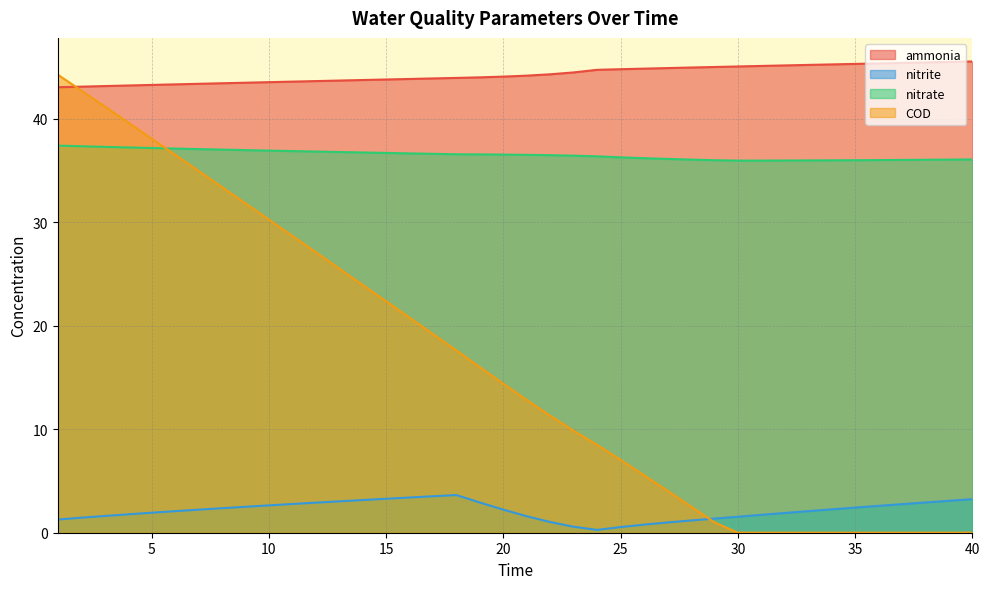

Reading right to left, what are all the values shown in this chart?

ammonia: 40=45.5	39=45.5	38=45.4	37=45.4	36=45.3	35=45.3	34=45.3	33=45.2	32=45.2	31=45.1	30=45.1	29=45.0	28=45.0	27=44.9	26=44.8	25=44.8	24=44.7	23=44.5	22=44.3	21=44.2	20=44.1	19=44.0	18=43.9	17=43.9	16=43.8	15=43.8	14=43.7	13=43.7	12=43.6	11=43.6	10=43.5	9=43.5	8=43.4	7=43.4	6=43.3	5=43.3	4=43.2	3=43.2	2=43.1	1=43.0
nitrite: 40=3.2	39=3.1	38=2.9	37=2.8	36=2.6	35=2.4	34=2.3	33=2.1	32=1.9	31=1.7	30=1.5	29=1.4	28=1.2	27=1.0	26=0.8	25=0.5	24=0.3	23=0.6	22=1.0	21=1.6	20=2.2	19=2.9	18=3.6	17=3.5	16=3.4	15=3.3	14=3.2	13=3.0	12=2.9	11=2.8	10=2.6	9=2.5	8=2.4	7=2.2	6=2.1	5=1.9	4=1.8	3=1.6	2=1.5	1=1.3
nitrate: 40=36.1	39=36.1	38=36.0	37=36.0	36=36.0	35=36.0	34=36.0	33=36.0	32=36.0	31=36.0	30=36.0	29=36.0	28=36.1	27=36.1	26=36.2	25=36.3	24=36.4	23=36.4	22=36.5	21=36.5	20=36.5	19=36.6	18=36.6	17=36.6	16=36.7	15=36.7	14=36.7	13=36.8	12=36.8	11=36.9	10=36.9	9=37.0	8=37.0	7=37.1	6=37.1	5=37.2	4=37.2	3=37.3	2=37.3	1=37.4
COD: 40=0.0	39=0.0	38=0.0	37=0.0	36=0.0	35=0.0	34=0.0	33=0.0	32=0.0	31=0.0	30=0.0	29=1.0	28=2.5	27=4.1	26=5.6	25=7.0	24=8.5	23=9.9	22=11.3	21=12.8	20=14.4	19=16.0	18=17.6	17=19.2	16=20.8	15=22.4	14=24.0	13=25.5	12=27.1	11=28.7	10=30.3	9=31.8	8=33.4	7=35.0	6=36.5	5=38.1	4=39.6	3=41.2	2=42.7	1=44.3